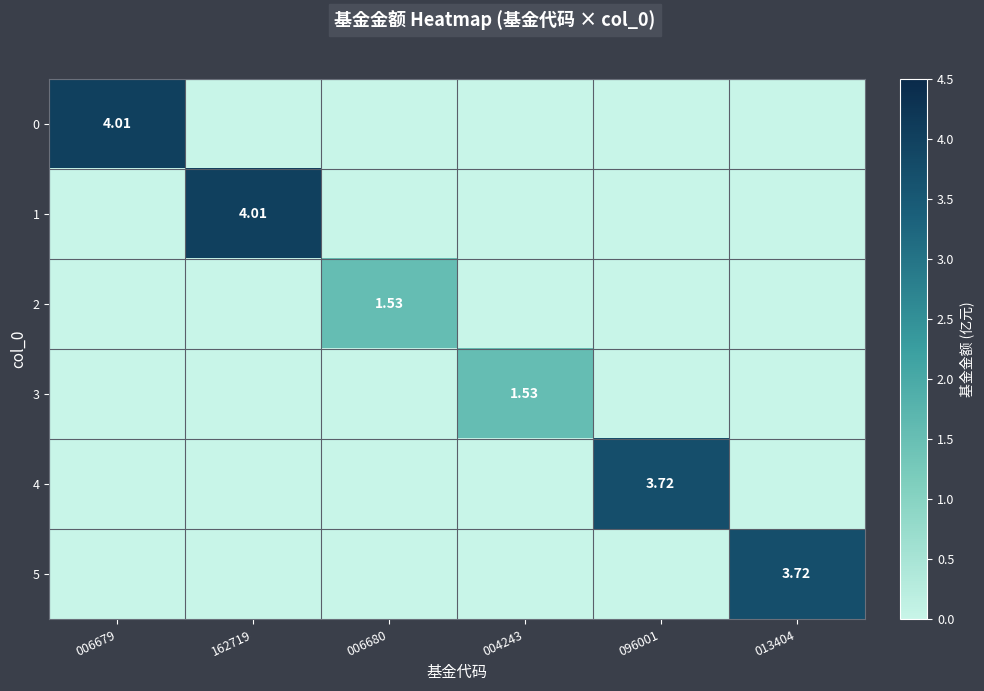

At which category is the sum across all series the highest?

006679